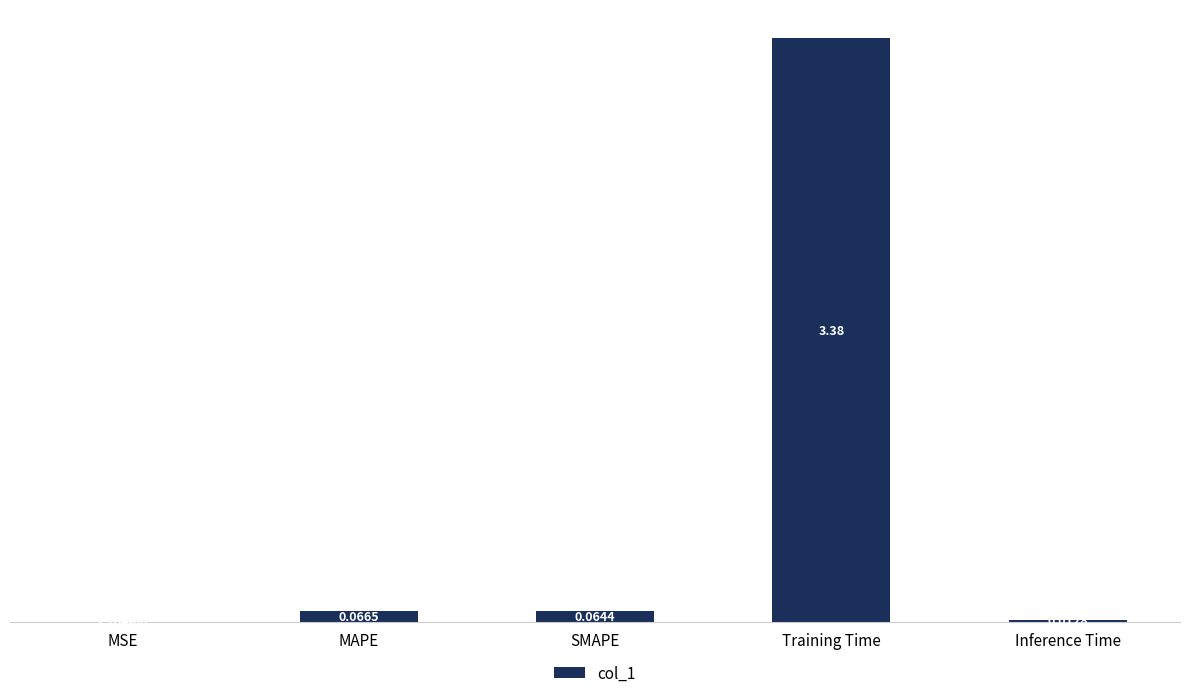

Which has a higher value, MSE or SMAPE?

SMAPE